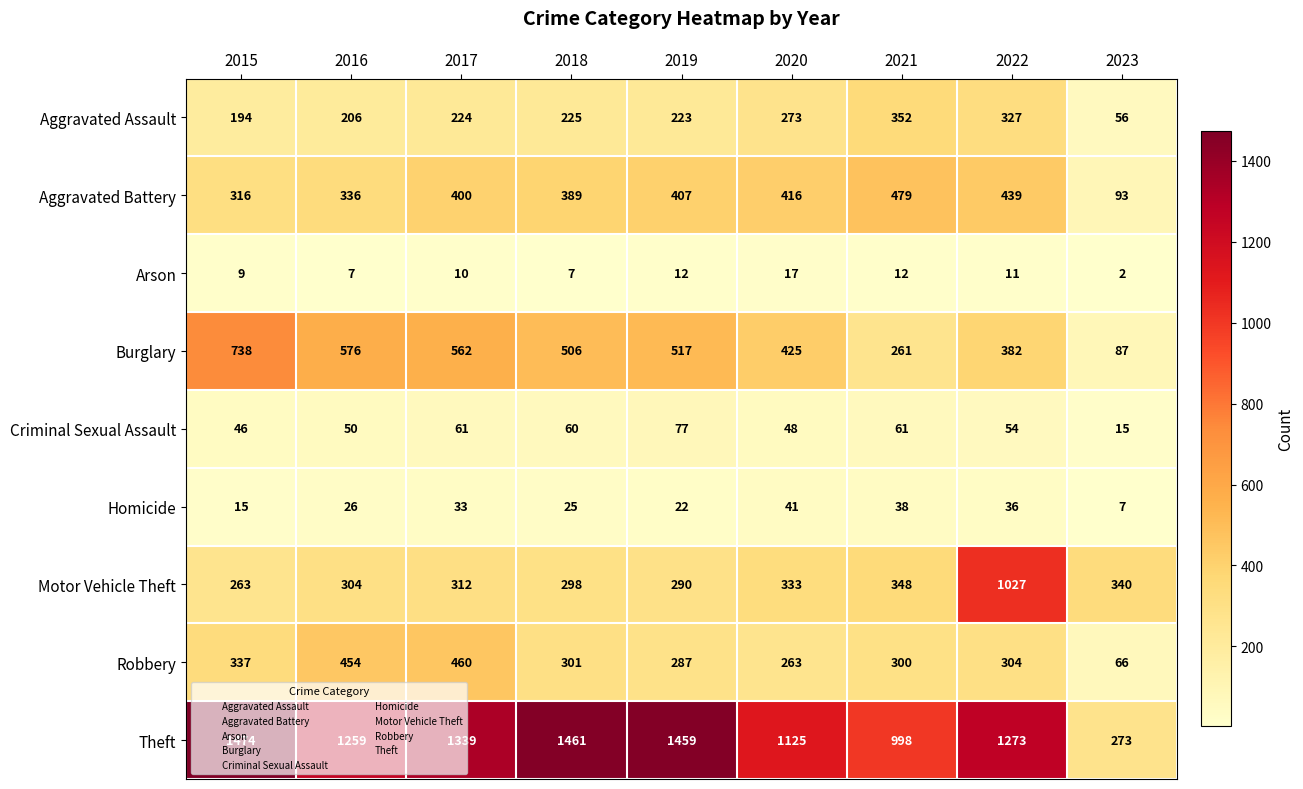

Which series changed the most between 2017 and 2018?

Robbery